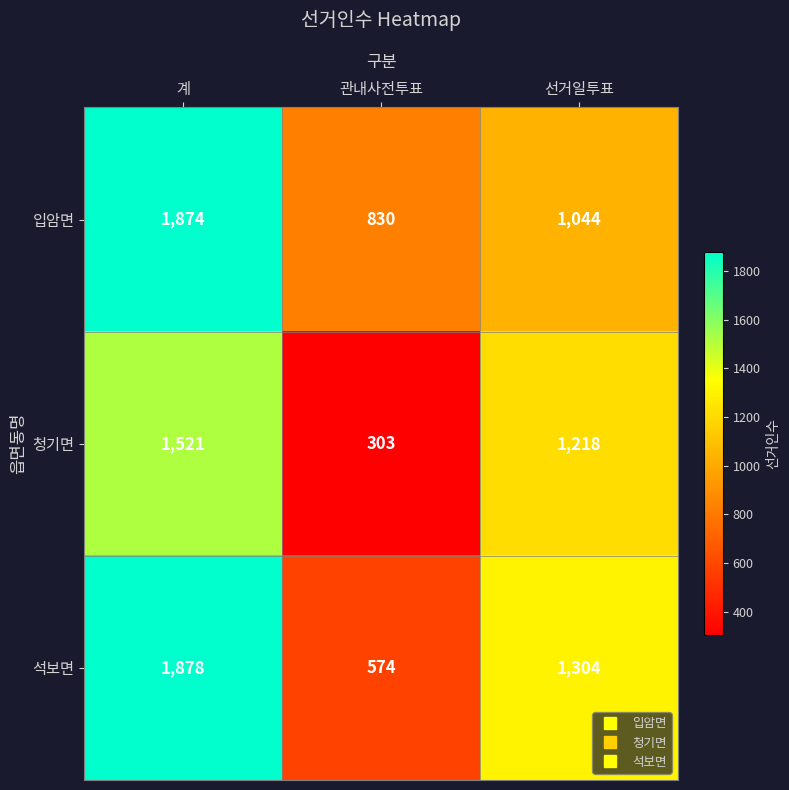

At which category does the chart reach its minimum across all series?

관내사전투표